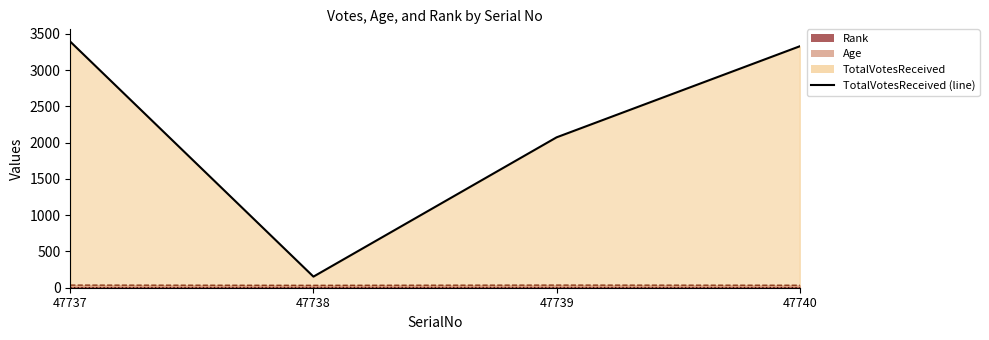

The value of TotalVotesReceived (line) at 47738 is 91. True or false?

False